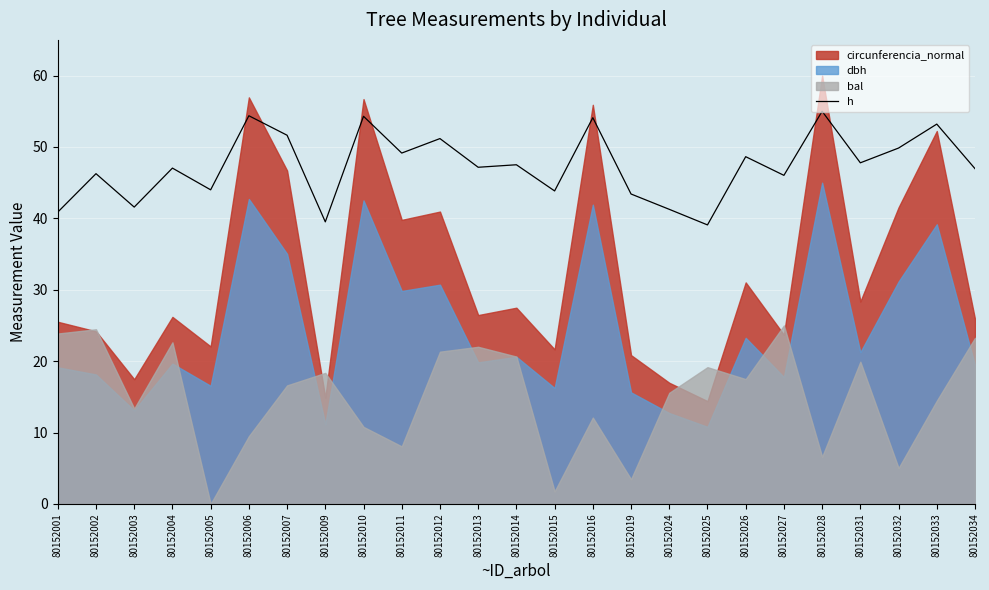

Reading right to left, transcribe all the data shown in this chart.

80152034=47.0	80152033=53.2	80152032=49.9	80152031=47.8	80152028=55.0	80152027=46.0	80152026=48.6	80152025=39.1	80152024=41.3	80152019=43.4	80152016=54.1	80152015=43.8	80152014=47.5	80152013=47.2	80152012=51.2	80152011=49.1	80152010=54.3	80152009=39.5	80152007=51.6	80152006=54.4	80152005=44.0	80152004=47.0	80152003=41.6	80152002=46.3	80152001=40.9